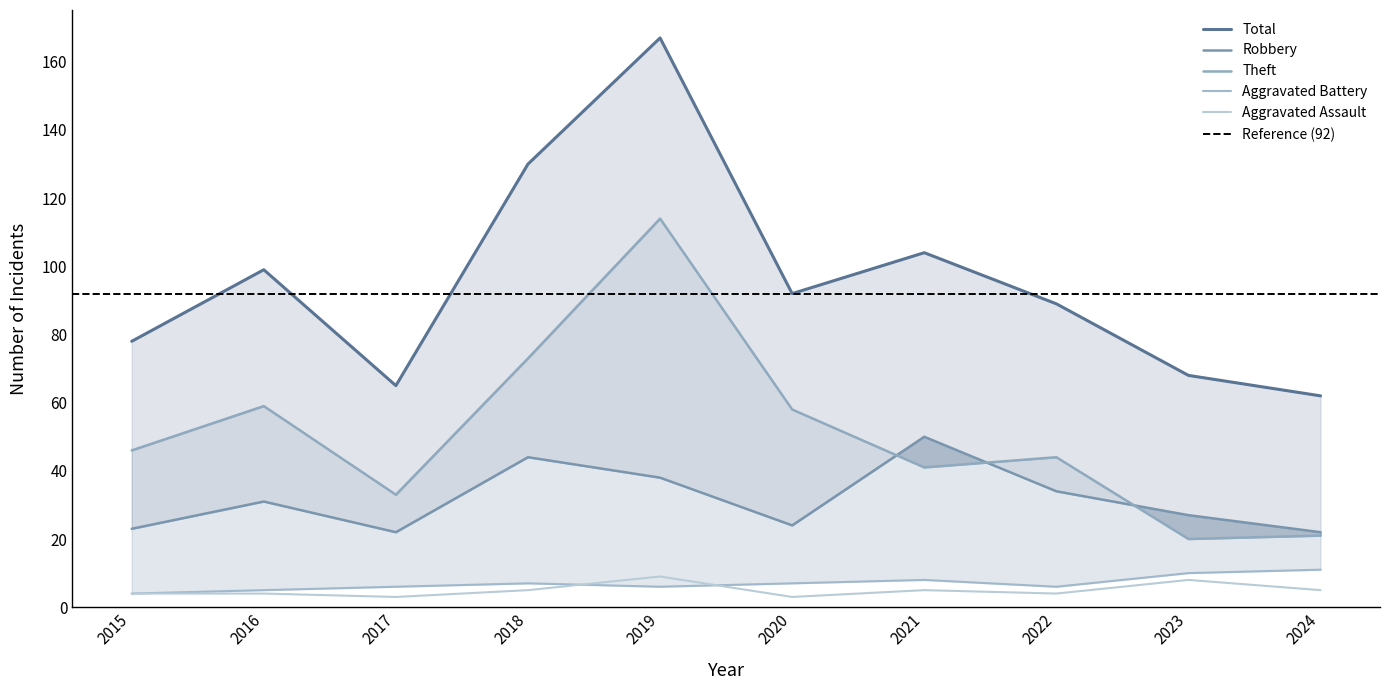

Where is the first local maximum for Total?

2016